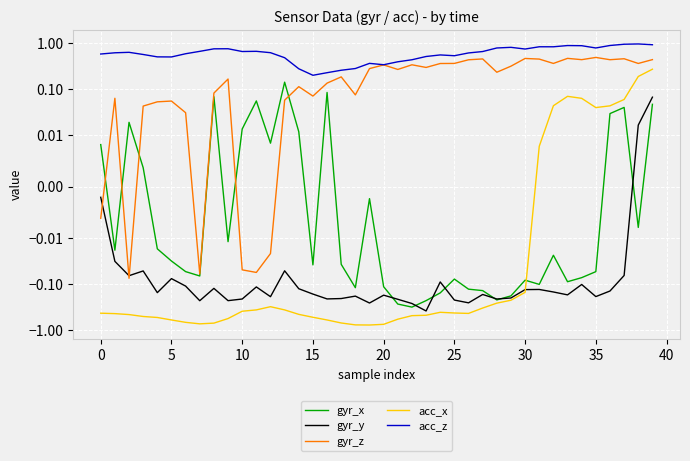

At which label does gyr_y first exceed 0?

38